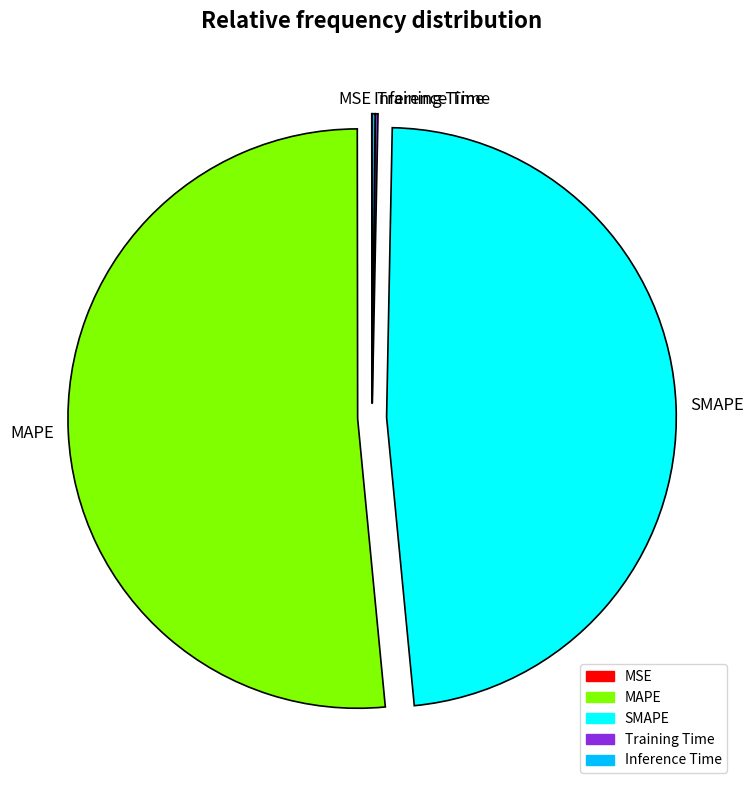

Does SMAPE account for over 50% of the chart?

No